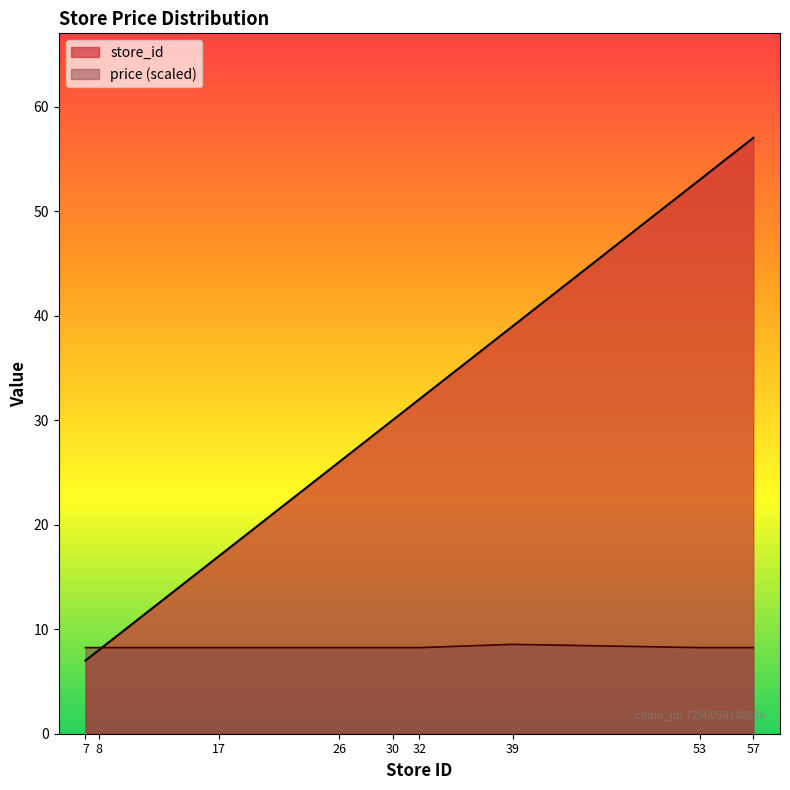

Reading left to right, what are all the values shown in this chart?

store_id: 7=7.0	8=8.0	17=17.0	26=26.0	30=30.0	32=32.0	39=39.0	53=53.0	57=57.0
price: 7=8.2	8=8.2	17=8.2	26=8.2	30=8.2	32=8.2	39=8.5	53=8.2	57=8.2